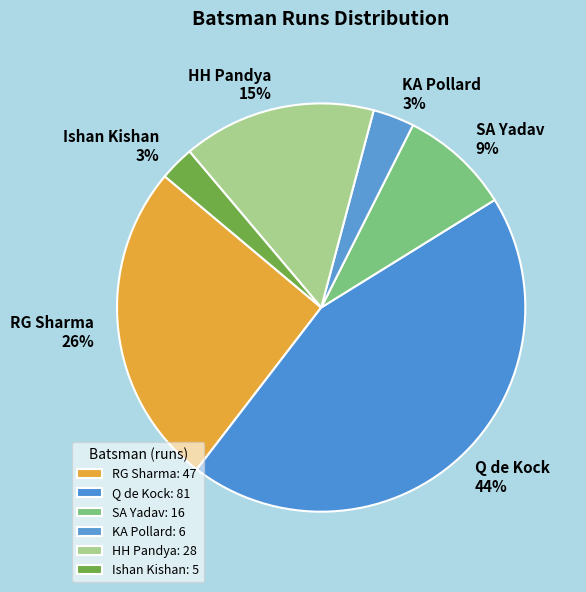

How many slices are in this pie chart?

6